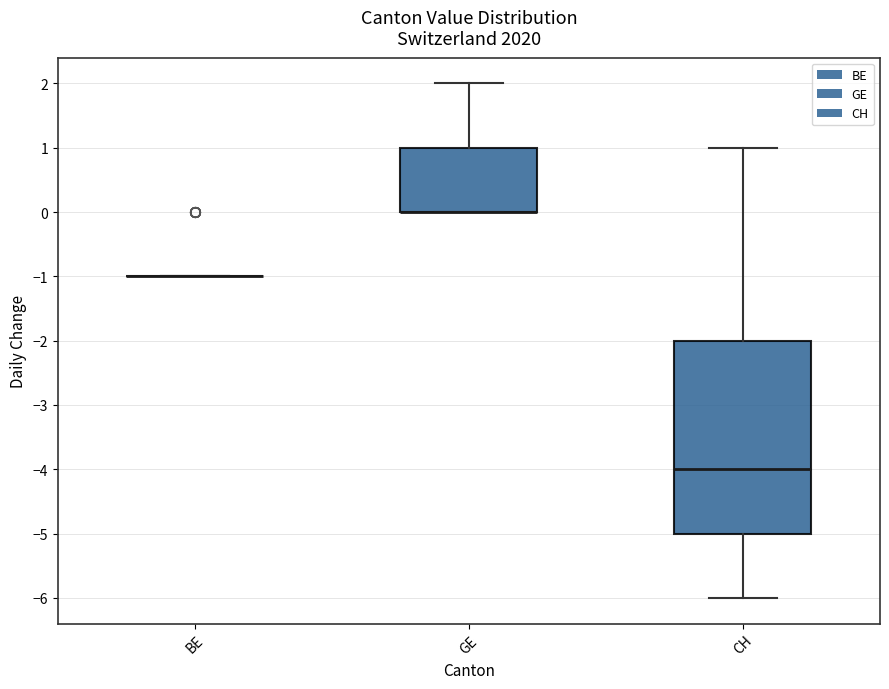

Reading left to right, transcribe this box plot: for each box, give where its median line is, the range the box spans, and where its two whiskers end, as read against the y-axis. The values are not printed on the chart, so give them approximately, as read against the axis.

BE: box collapsed to a line at -1, whiskers -1 to -1
GE: median 0 (drawn on the box's lower edge), box 0 to 1, whiskers 0 to 2
CH: median -4, box -5 to -2, whiskers -6 to 1